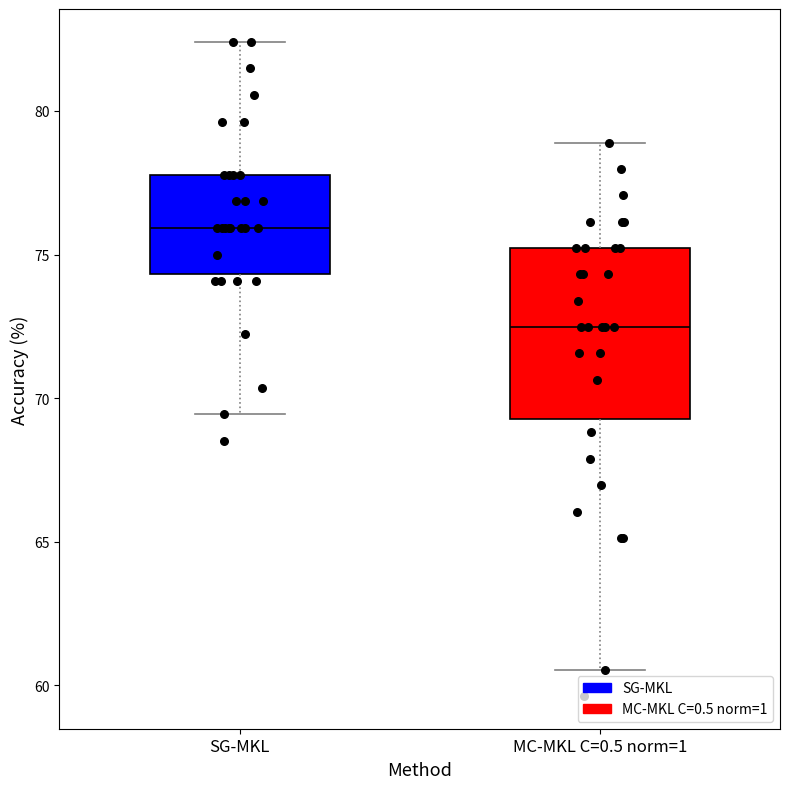

Reading left to right, read every box against the y-axis: the position of its median line, the range the box covers, and the ends of its whiskers. The values are not printed on the chart, so give them approximately, as read against the axis.

SG-MKL: median 76.0, box 74.5 to 78.0, whiskers 69.5 to 82.5
MC-MKL C=0.5 norm=1: median 72.5, box 69.5 to 75.0, whiskers 60.5 to 79.0